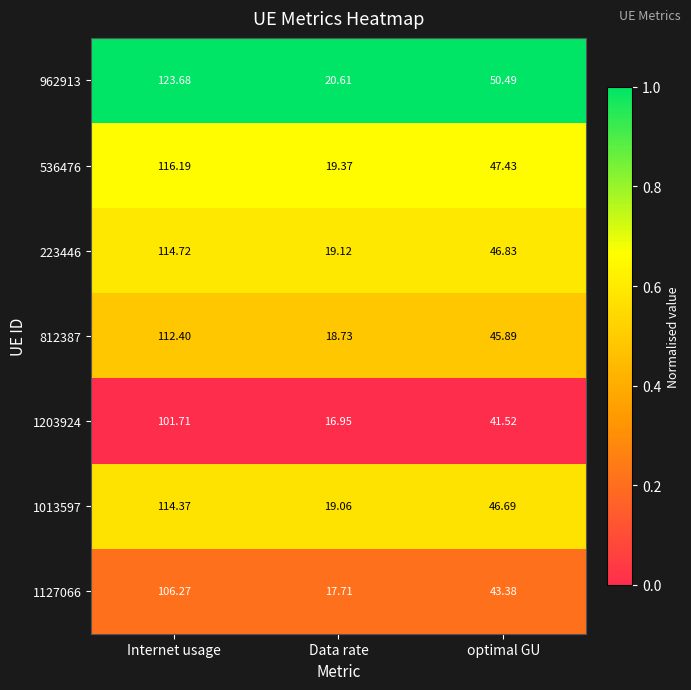

Which category has the highest value across all series?

Internet usage